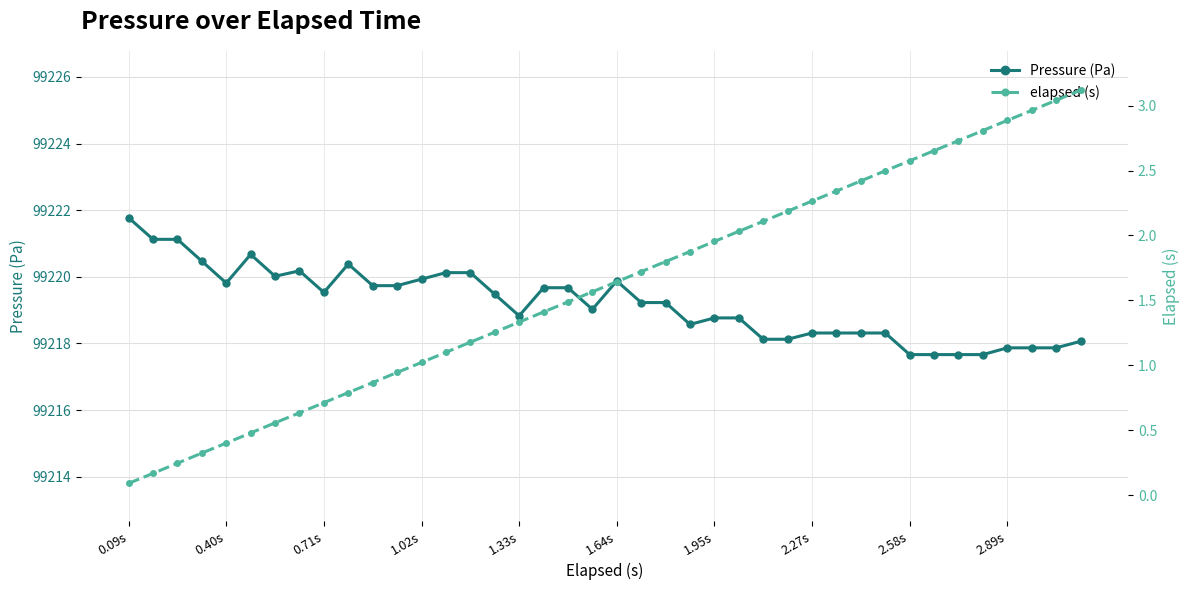

True or false: Pressure (Pa) and elapsed (s) cross at least once.

False